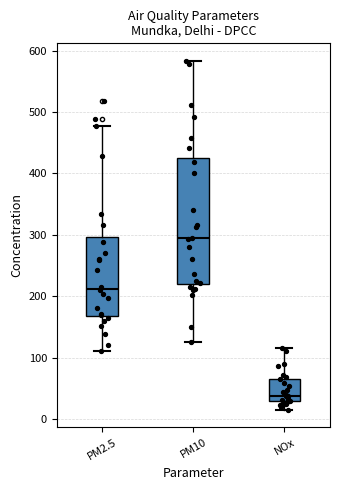

Reading left to right, transcribe this box plot: for each box, give where its median line is, the range the box spans, and where its two whiskers end, as read against the y-axis. The values are not printed on the chart, so give them approximately, as read against the axis.

PM2.5: median 210, box 170 to 300, whiskers 110 to 480
PM10: median 290, box 220 to 420, whiskers 130 to 580
NOx: median 40, box 30 to 70, whiskers 10 to 120